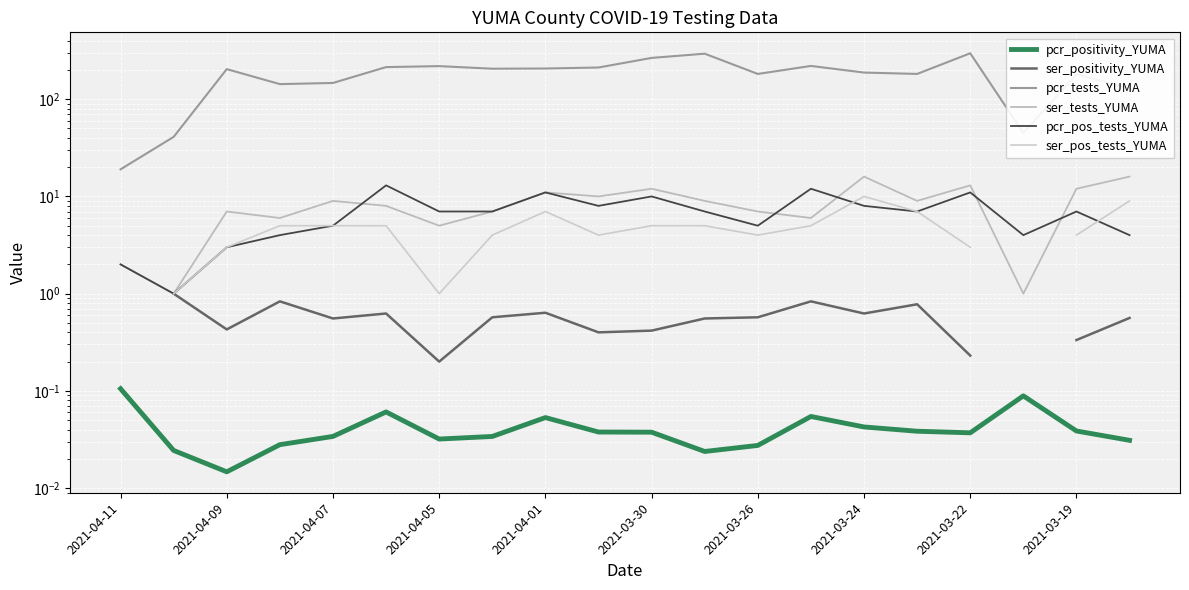

What is the sum of all pcr_tests_YUMA values?

3596.0